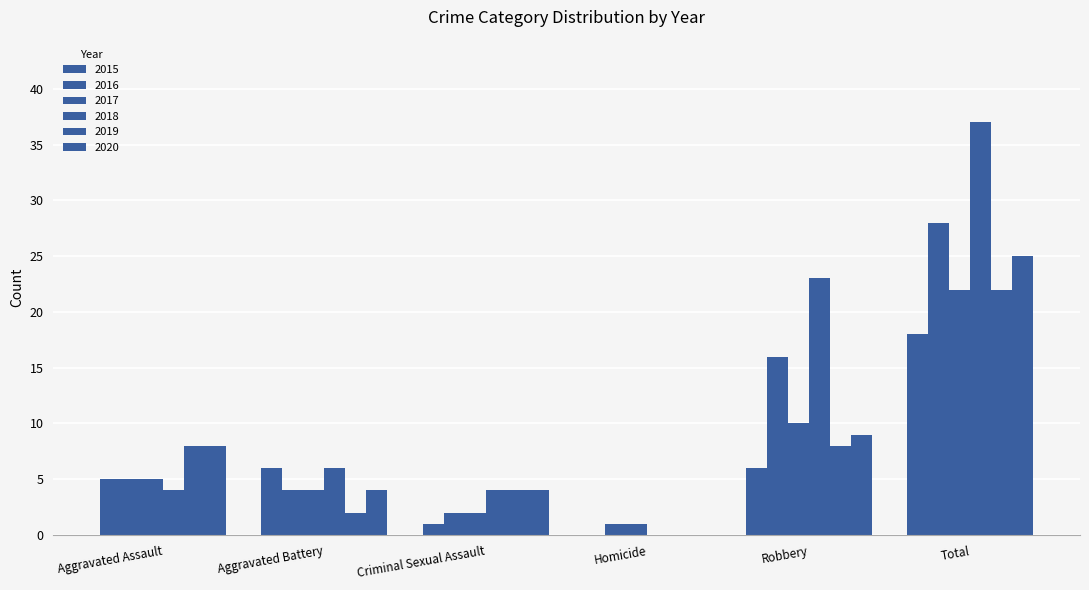

How many categories are shown in the chart?

6